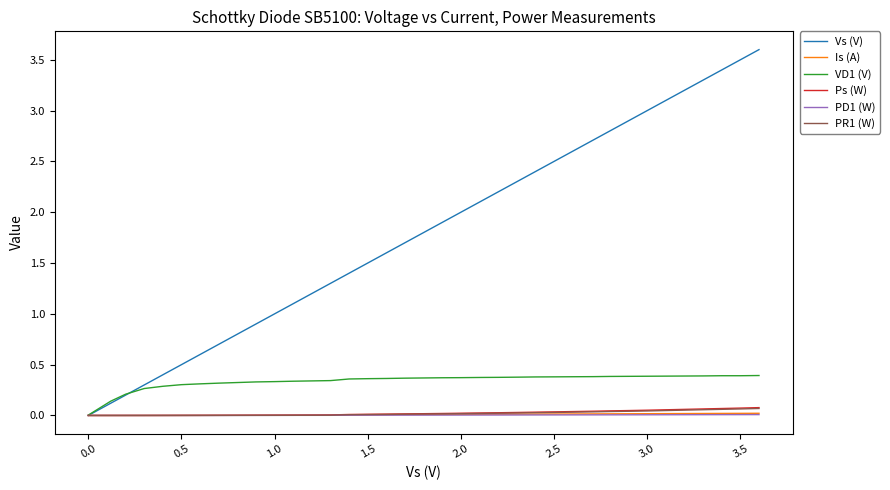

Which series has the largest range (max minus min)?

Vs (V)